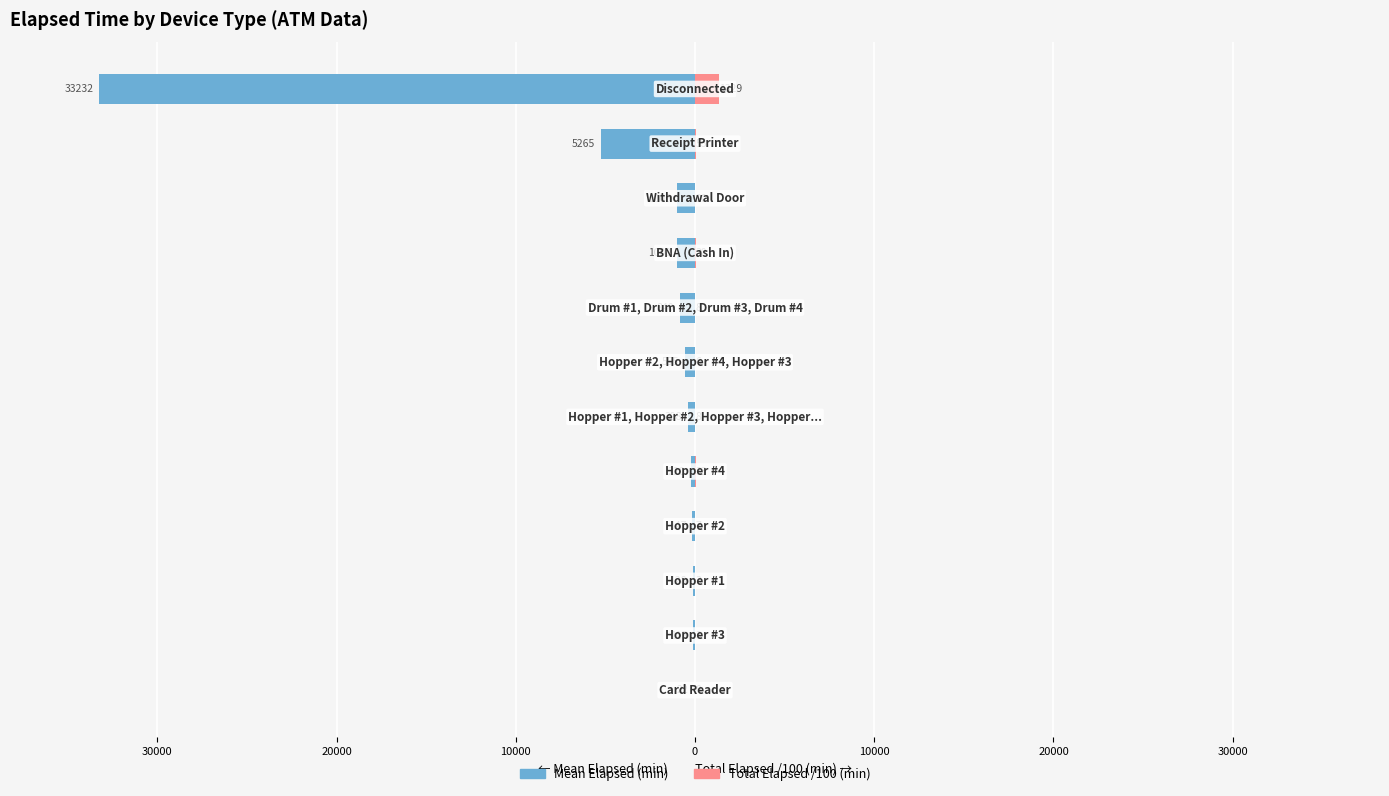

The value of Total Elapsed /100 (min) at 40000 is 50.3. True or false?

False